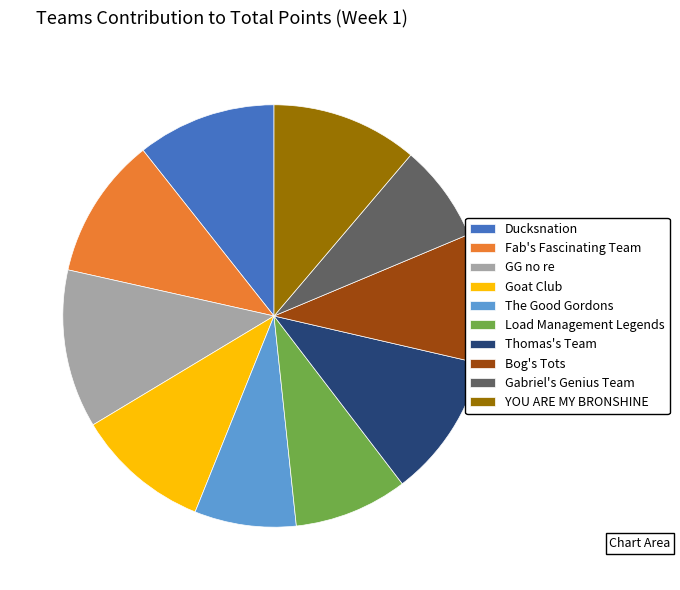

Which has a higher value, Load Management Legends or Bog's Tots?

Bog's Tots